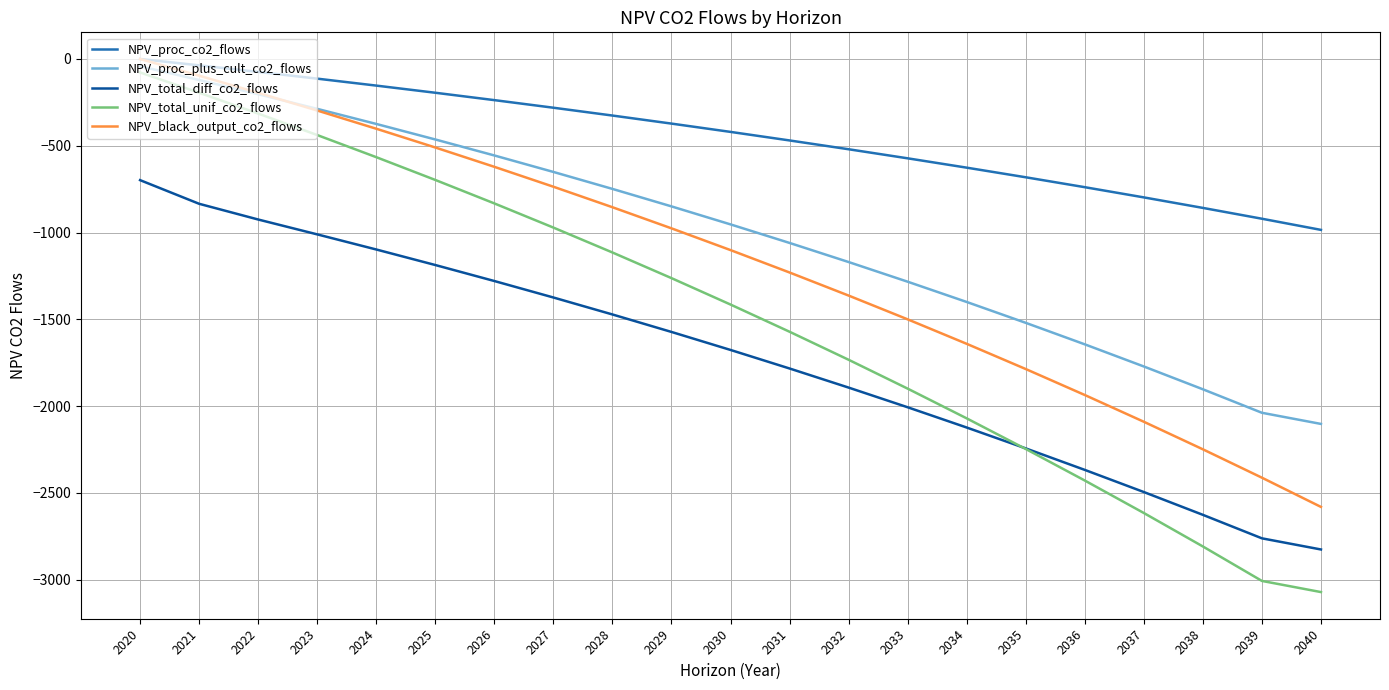

True or false: NPV_proc_co2_flows and NPV_total_diff_co2_flows intersect in this chart.

False